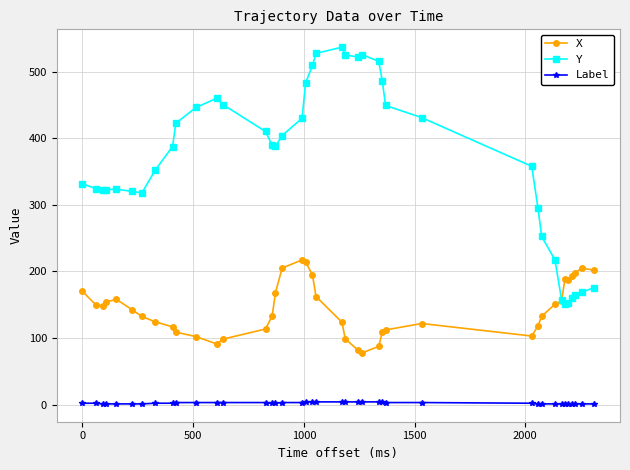

Which series has the largest range (max minus min)?

Y